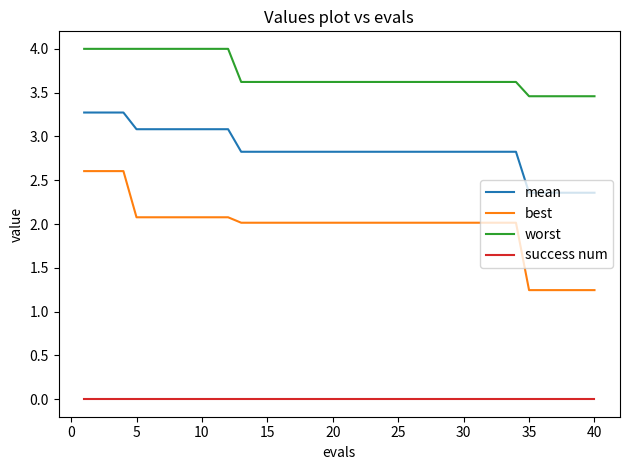

Which series has the largest total across all categories?

worst